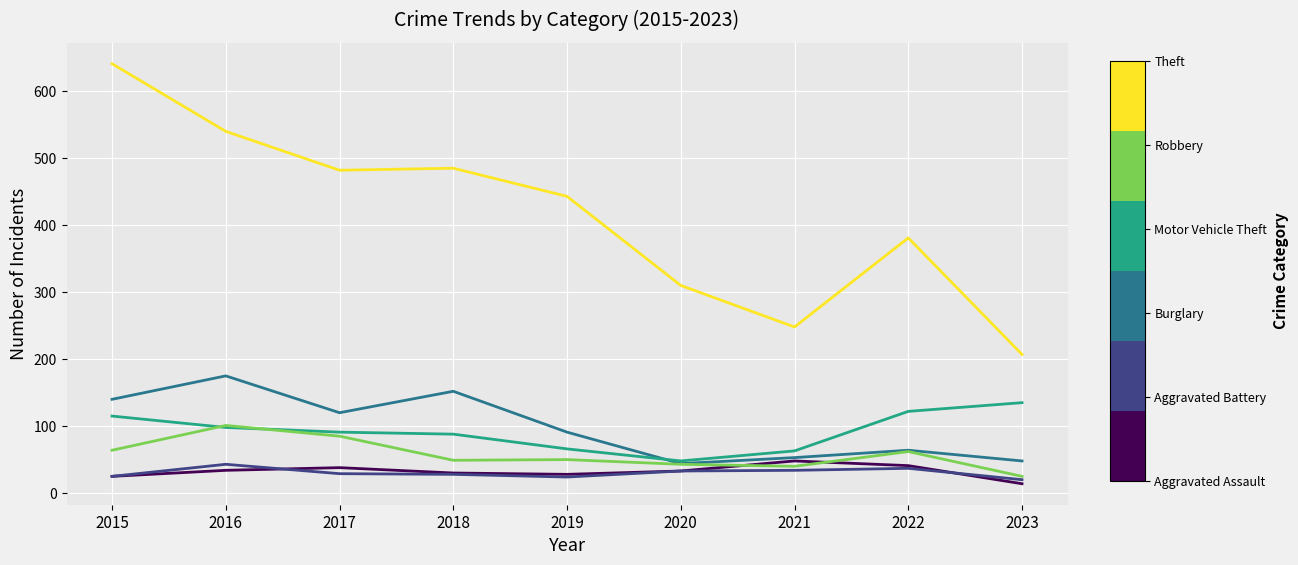

What is the total value across all series at 2020?

511